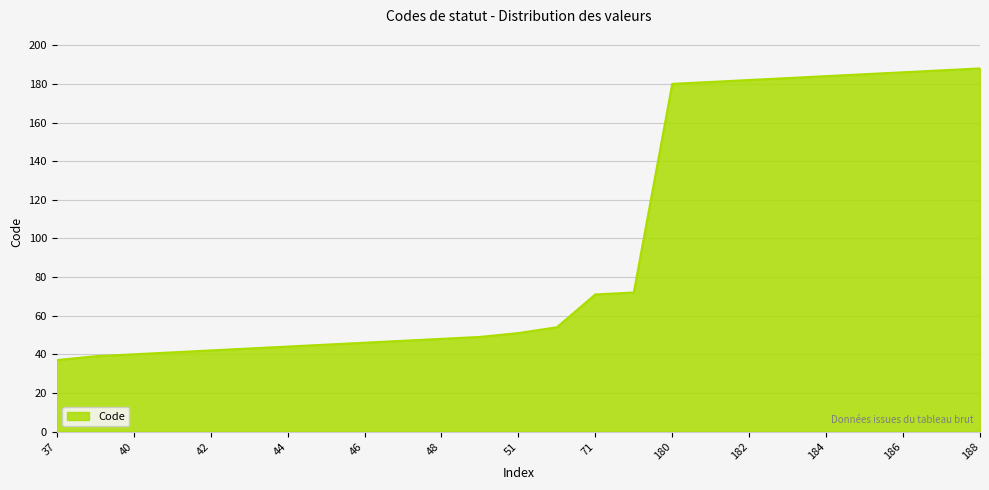

What is the difference between the maximum and minimum values?

151